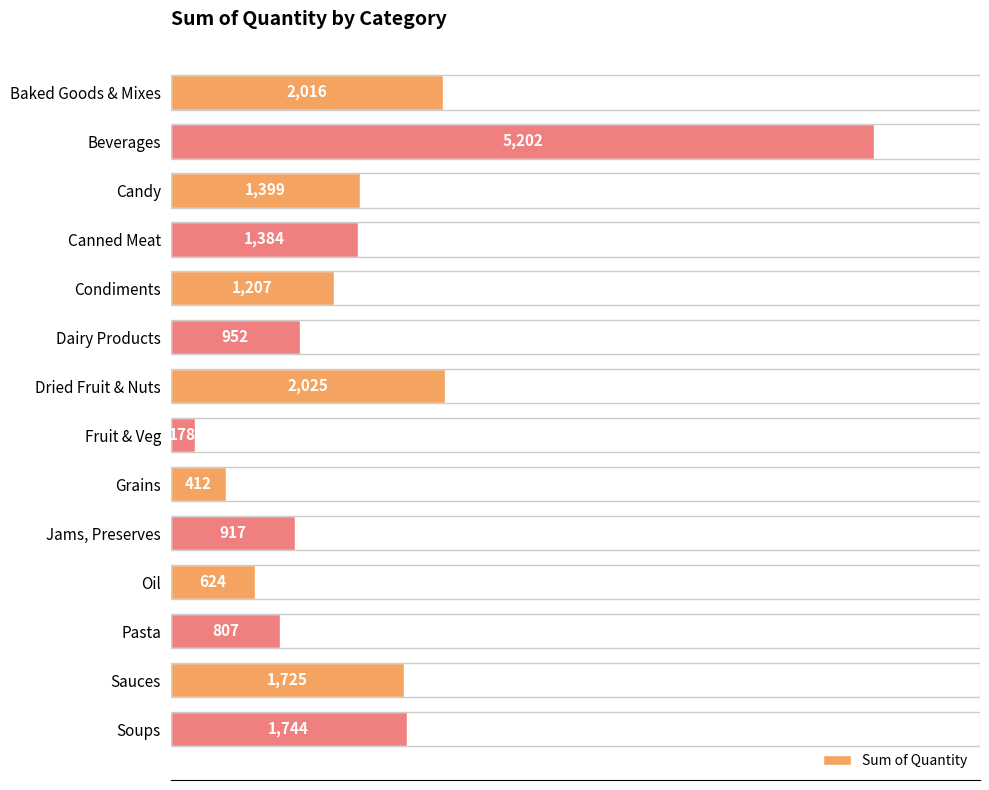

The chart shows a value of 2025 at Dried Fruit & Nuts. True or false?

True